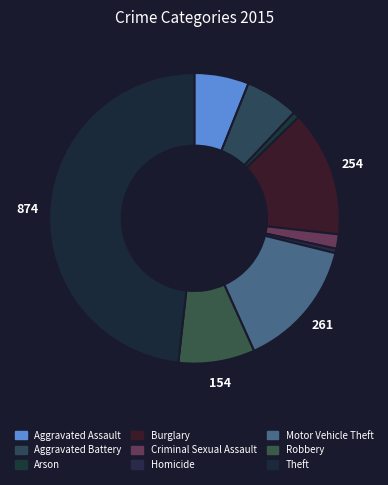

Which category has the smallest portion of the pie?

Homicide